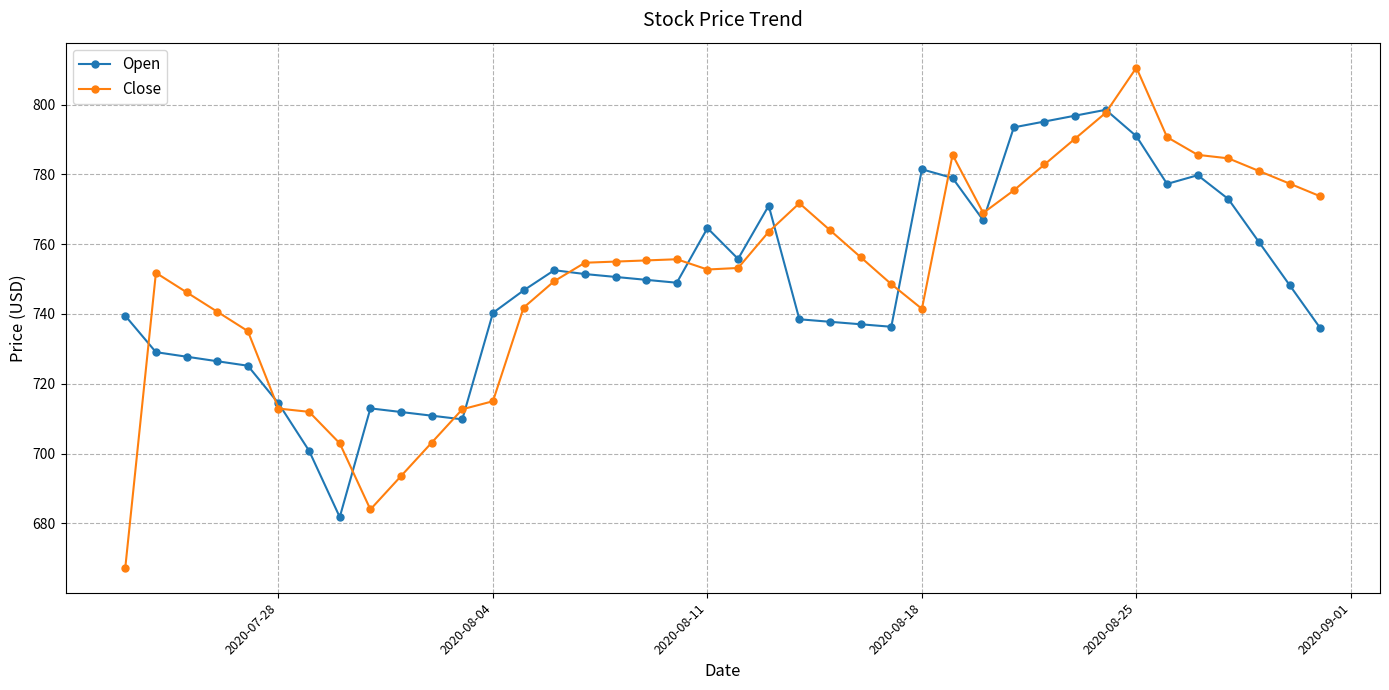

List the series in order of their peak value, lowest first.

Open, Close